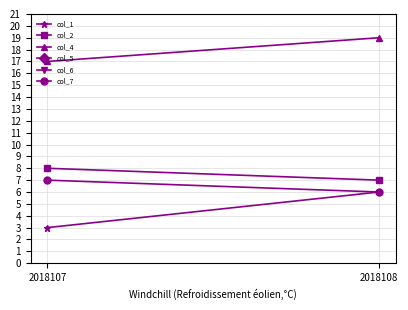

What value does the col_5 series have at 2018107?

27